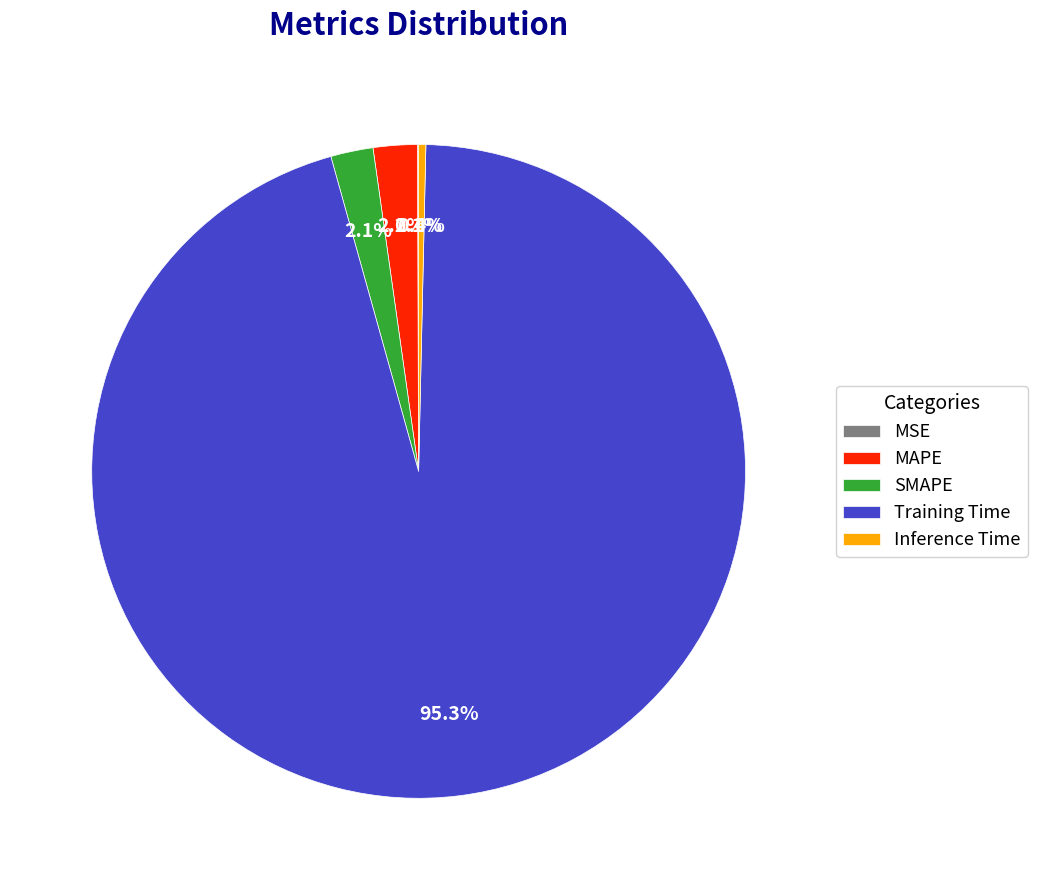

What is the largest slice in the pie chart?

Training Time